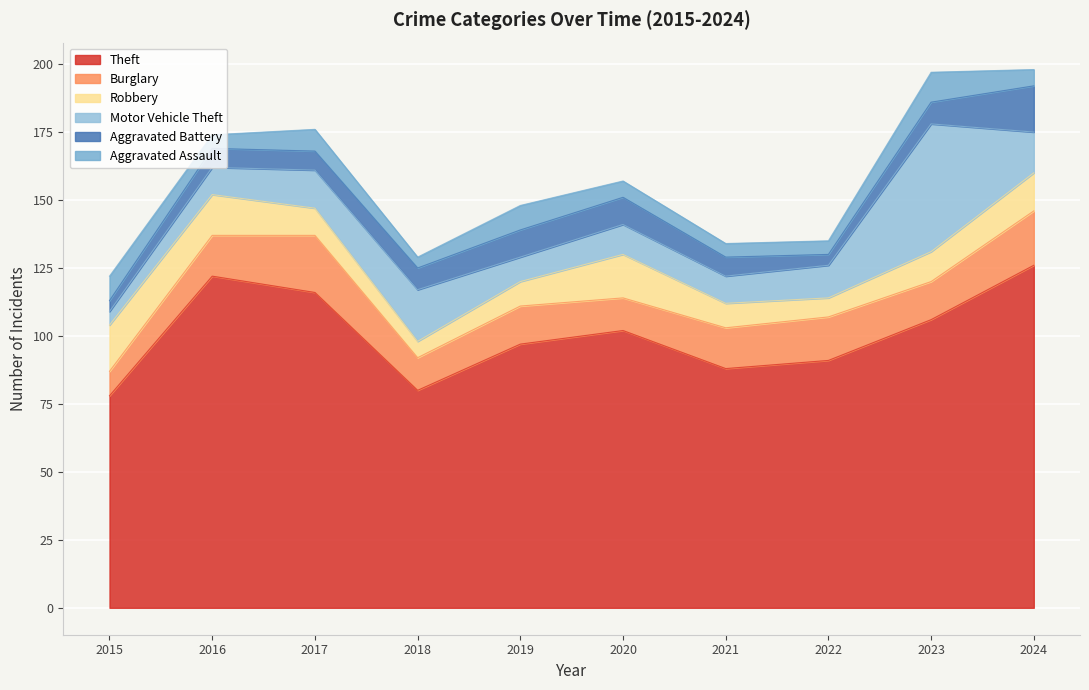

Reading left to right, list all the values displayed in this chart.

Theft: 2015=78	2016=122	2017=116	2018=80	2019=97	2020=102	2021=88	2022=91	2023=106	2024=126
Burglary: 2015=9	2016=15	2017=21	2018=12	2019=14	2020=12	2021=15	2022=16	2023=14	2024=20
Robbery: 2015=17	2016=15	2017=10	2018=6	2019=9	2020=16	2021=9	2022=7	2023=11	2024=14
Motor Vehicle Theft: 2015=5	2016=10	2017=14	2018=19	2019=9	2020=11	2021=10	2022=12	2023=47	2024=15
Aggravated Battery: 2015=4	2016=7	2017=7	2018=8	2019=10	2020=10	2021=7	2022=4	2023=8	2024=17
Aggravated Assault: 2015=9	2016=5	2017=8	2018=4	2019=9	2020=6	2021=5	2022=5	2023=11	2024=6